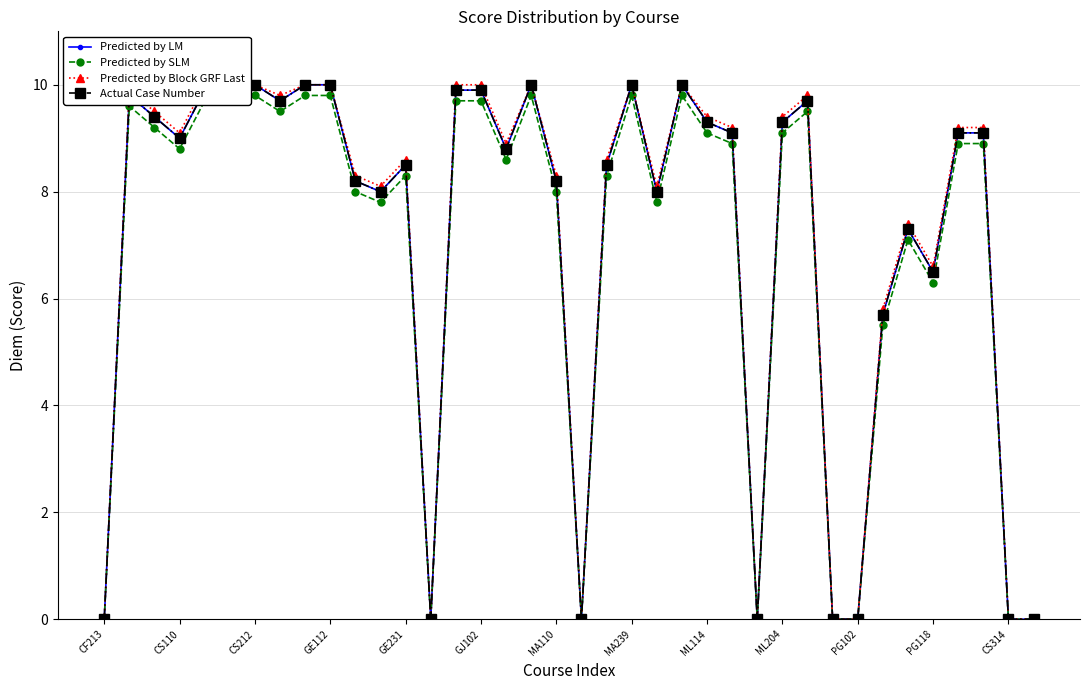

Which label corresponds to the smallest value in the chart?

CF213